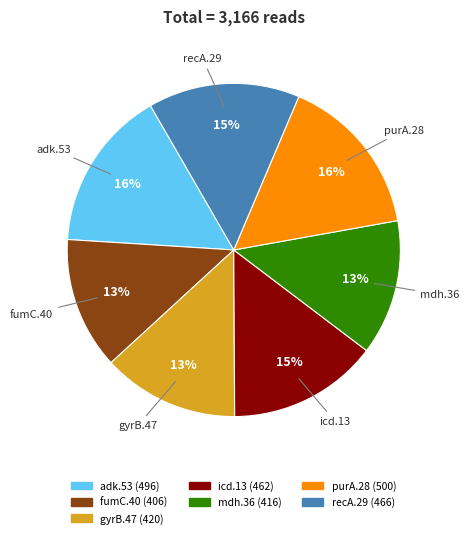

To the nearest percent, what is the average slice percentage?

14%